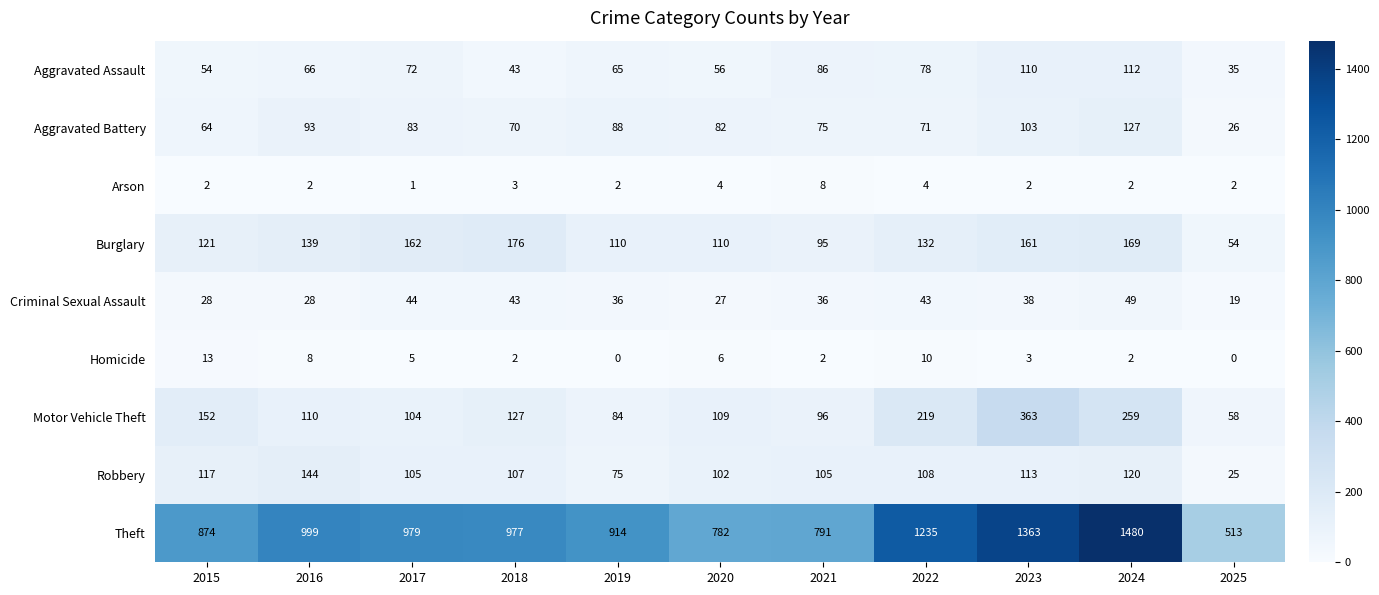

True or false: Homicide has a value of 13 at 2015.

True